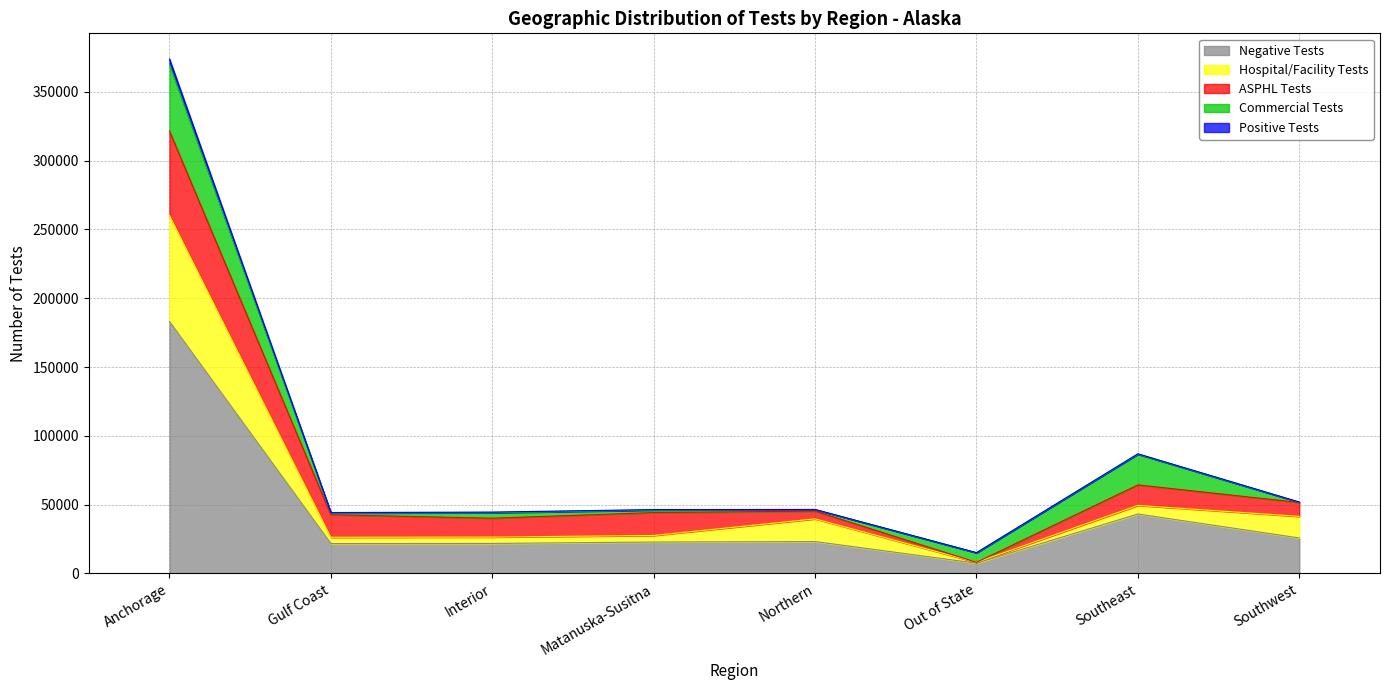

True or false: Negative Tests has a value of 38923 at Gulf Coast.

False